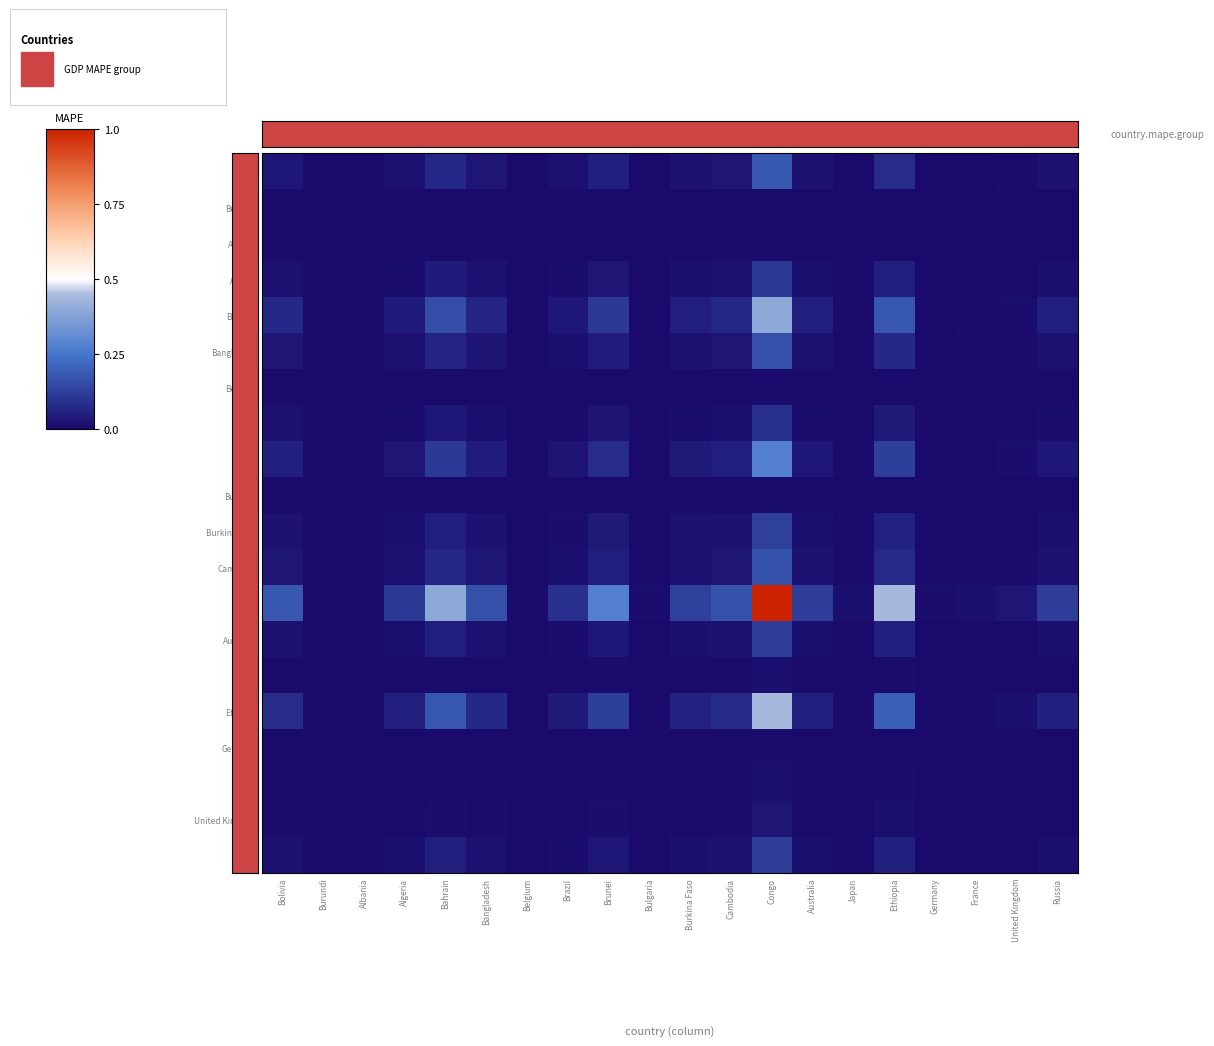

Which series changed the most between Burundi and Cambodia?

Congo